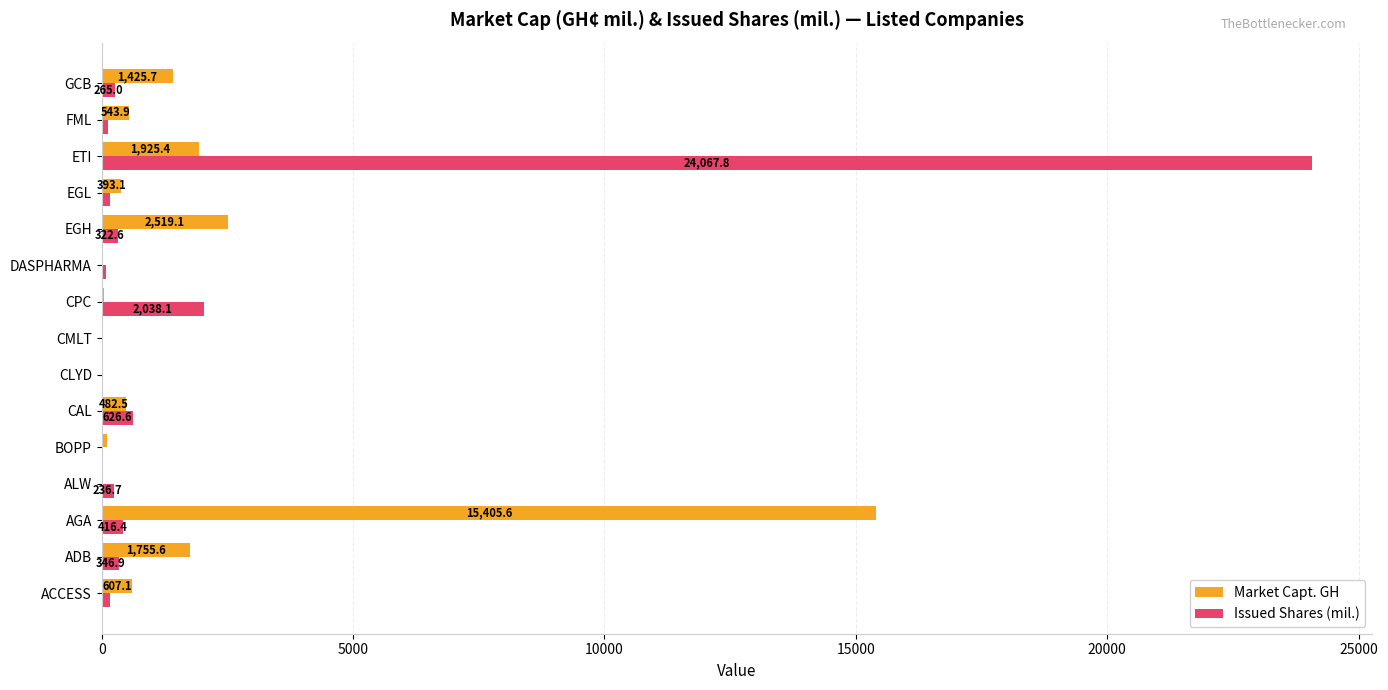

The Market Capt. GH series shows 24465.8 at AGA. True or false?

False